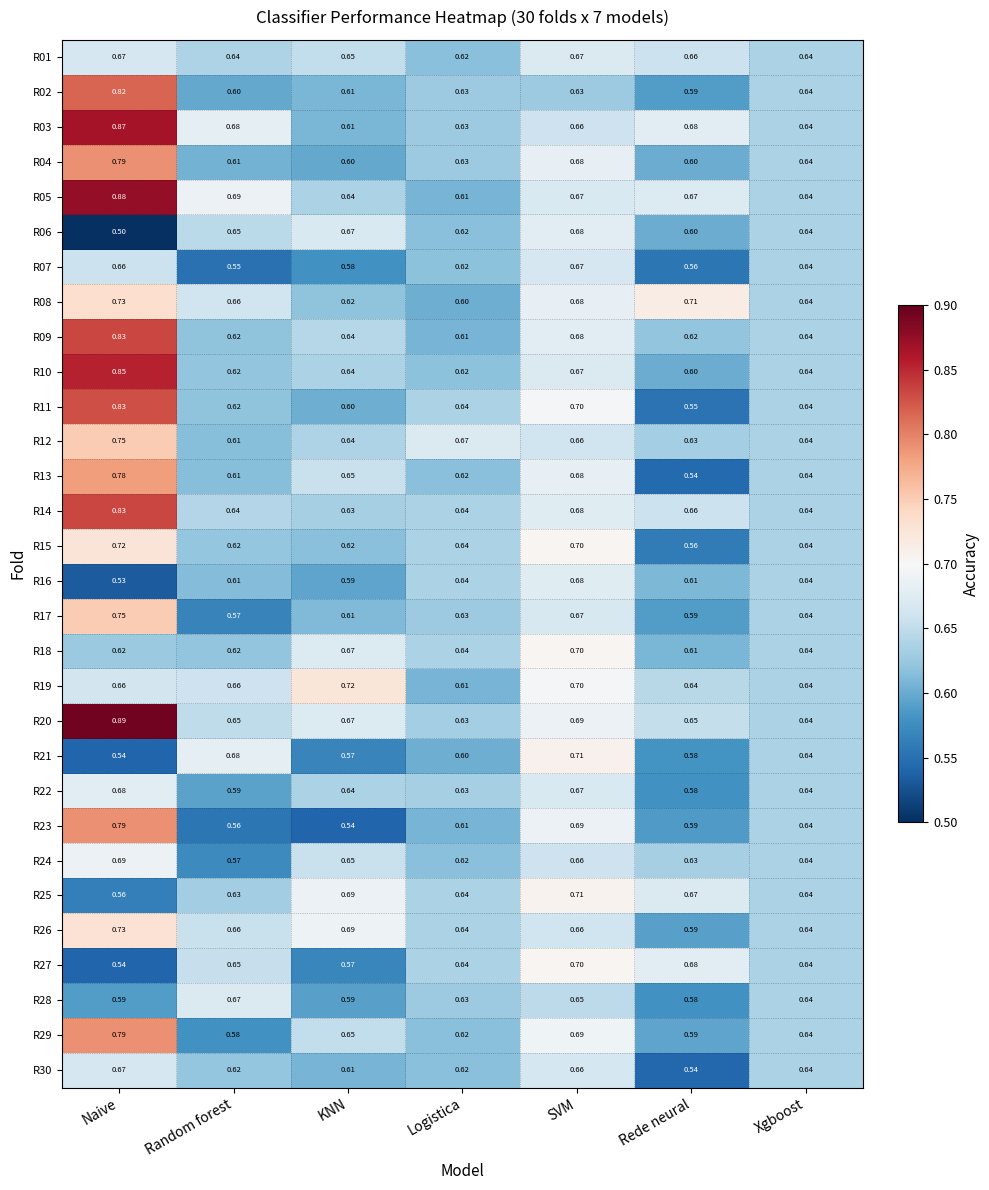

List the labels in order of R21 value, smallest first.

Naive, KNN, Rede neural, Logistica, Xgboost, Random forest, SVM